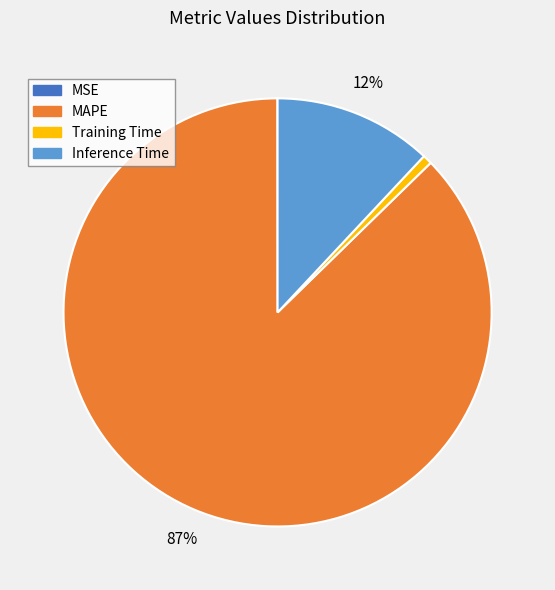

Is there any slice that represents more than half of the pie?

Yes